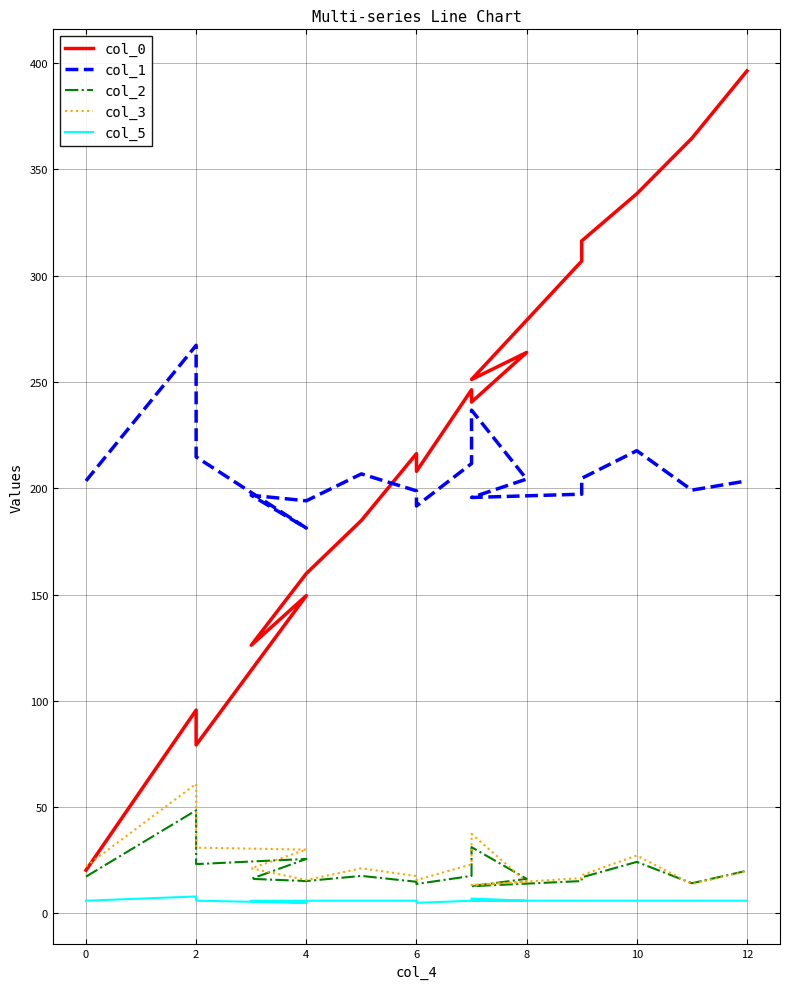

What is the label of the 4th point from the left?

4